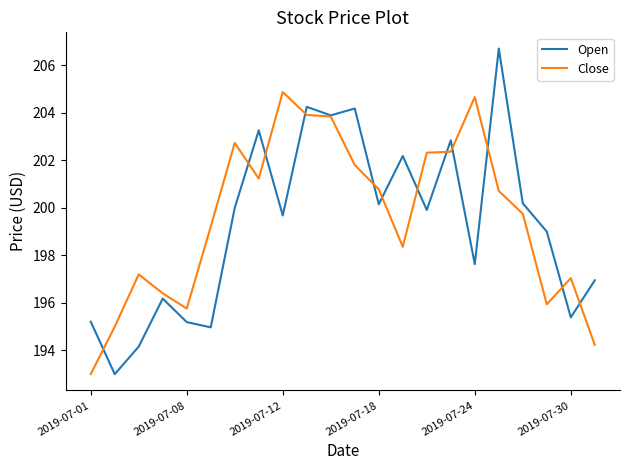

Which series has the widest spread of values?

Open